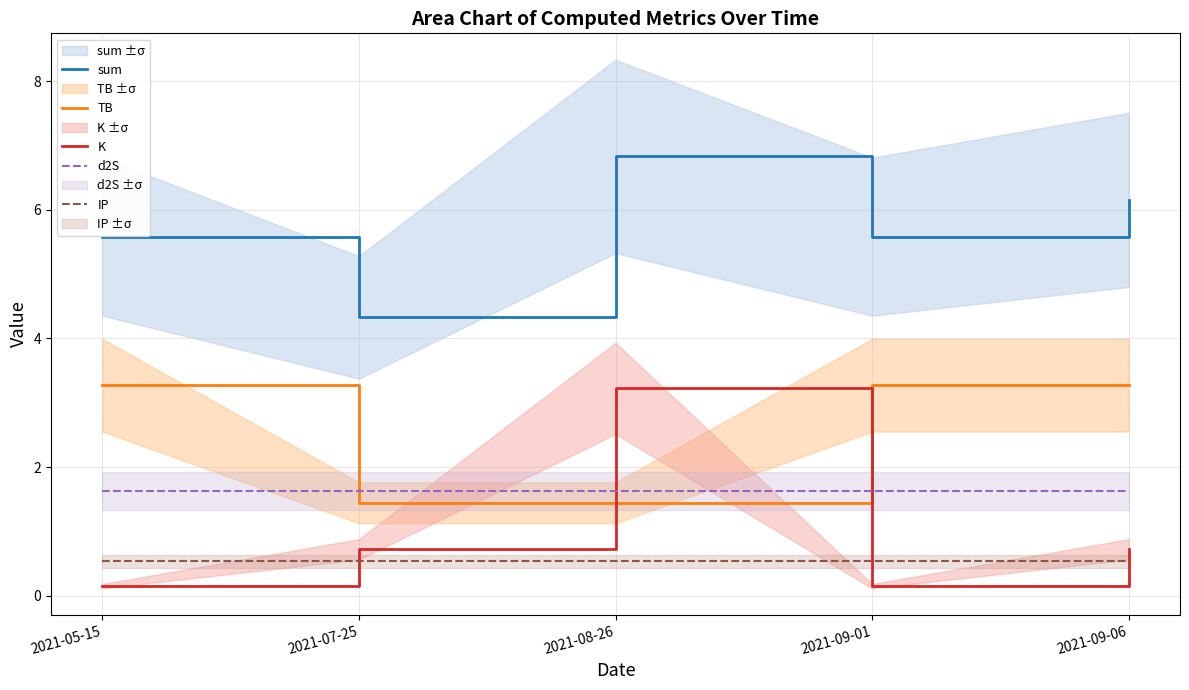

What is the average value of the d2S series?

1.6